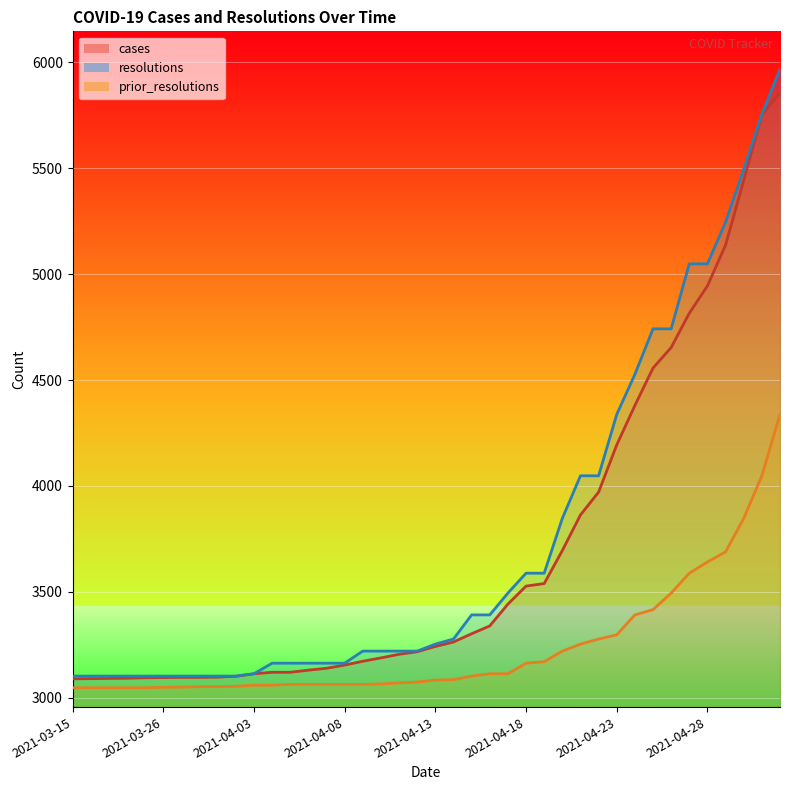

How many data points in prior_resolutions are above 3083?

19